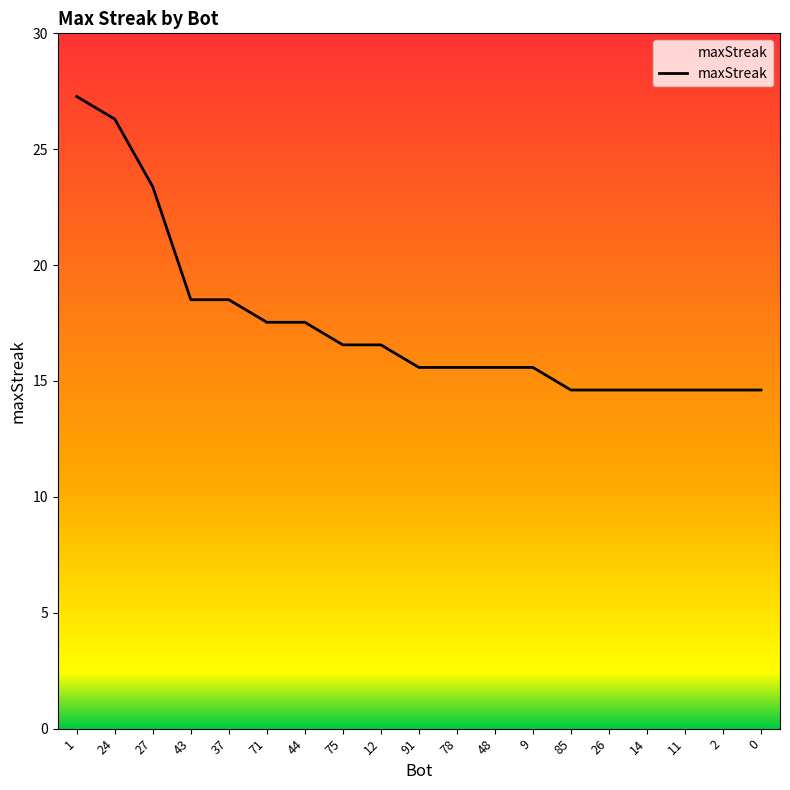

Rank the categories by value from lowest to highest.

85, 26, 14, 11, 2, 0, 91, 78, 48, 9, 75, 12, 71, 44, 43, 37, 27, 24, 1